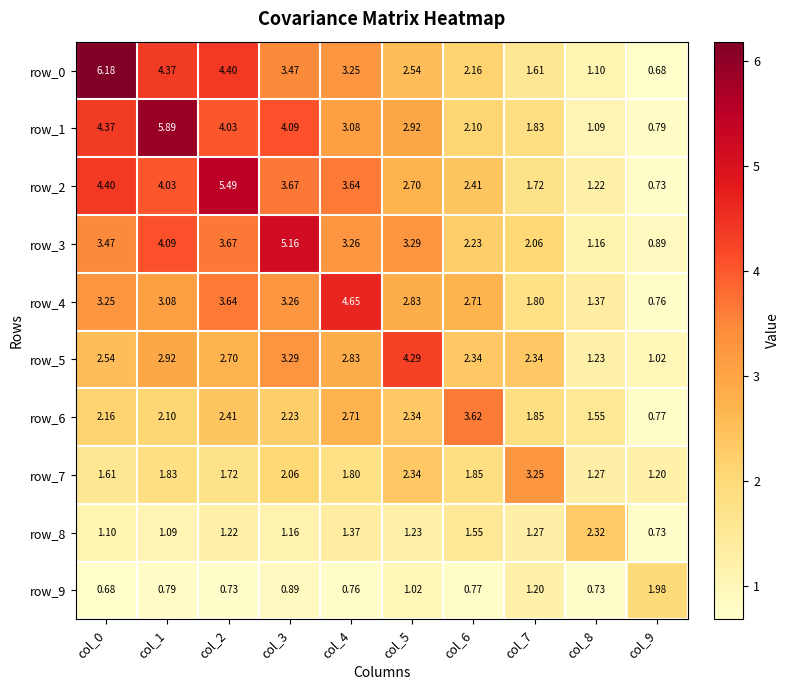

What is the difference between the second highest and second lowest values in the row_8 series?

0.5